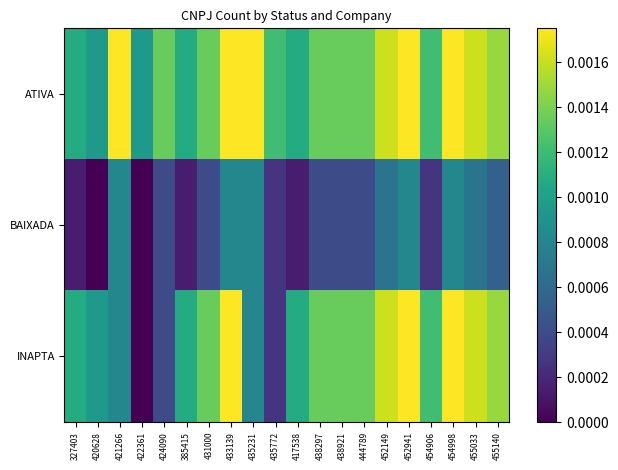

Count the number of data series in this chart.

3